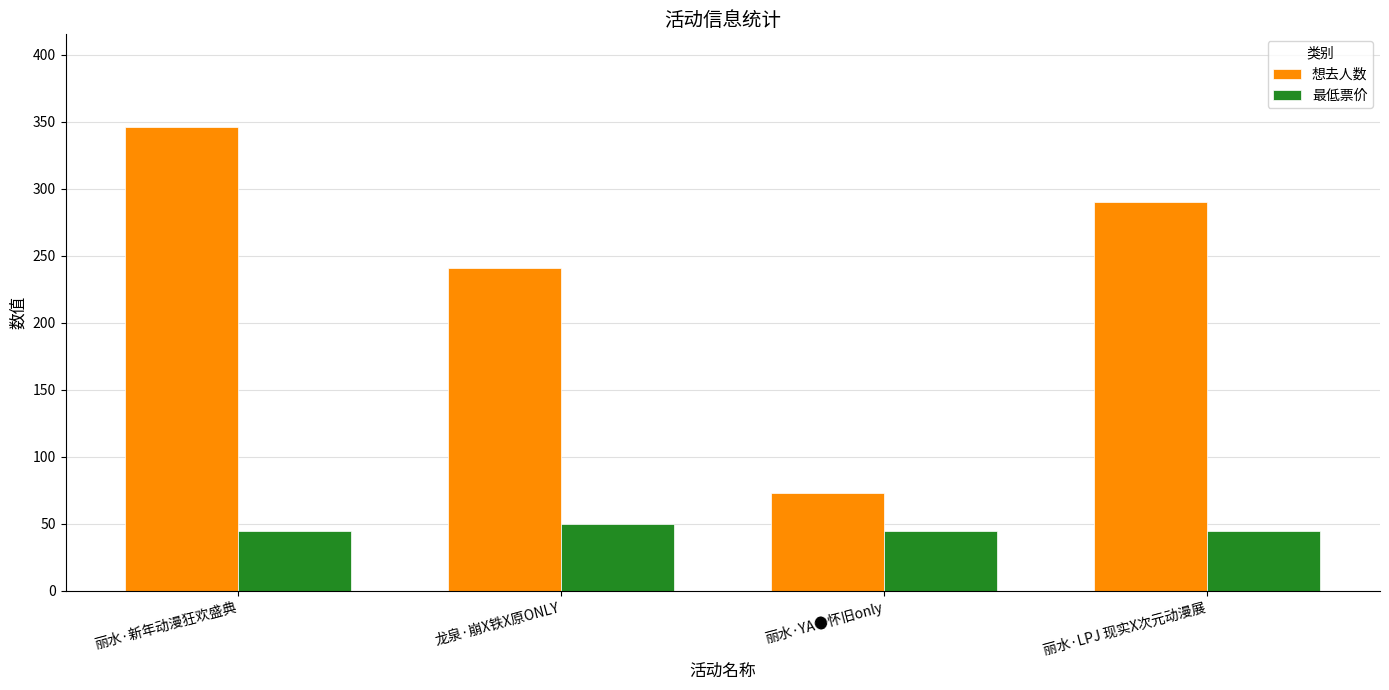

What is the value of the 想去人数 bar at the 3rd from the left?

73